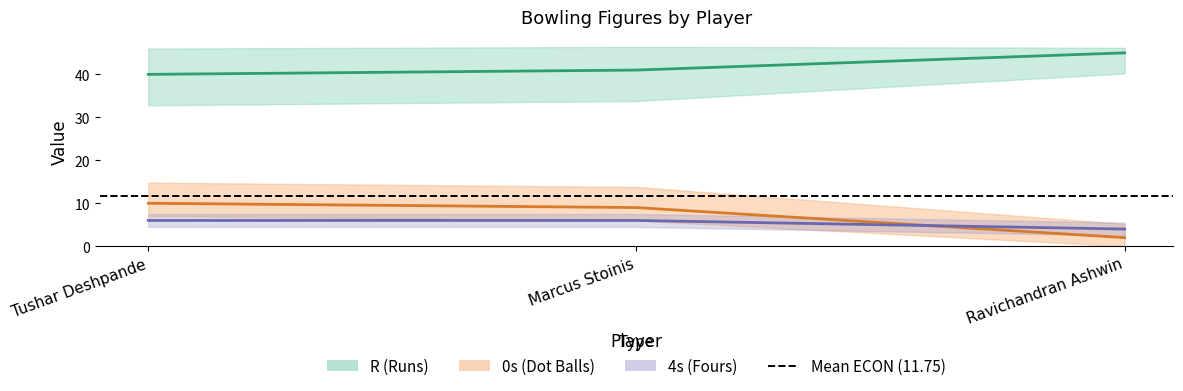

Does the chart display data point markers on the line(s)?

No